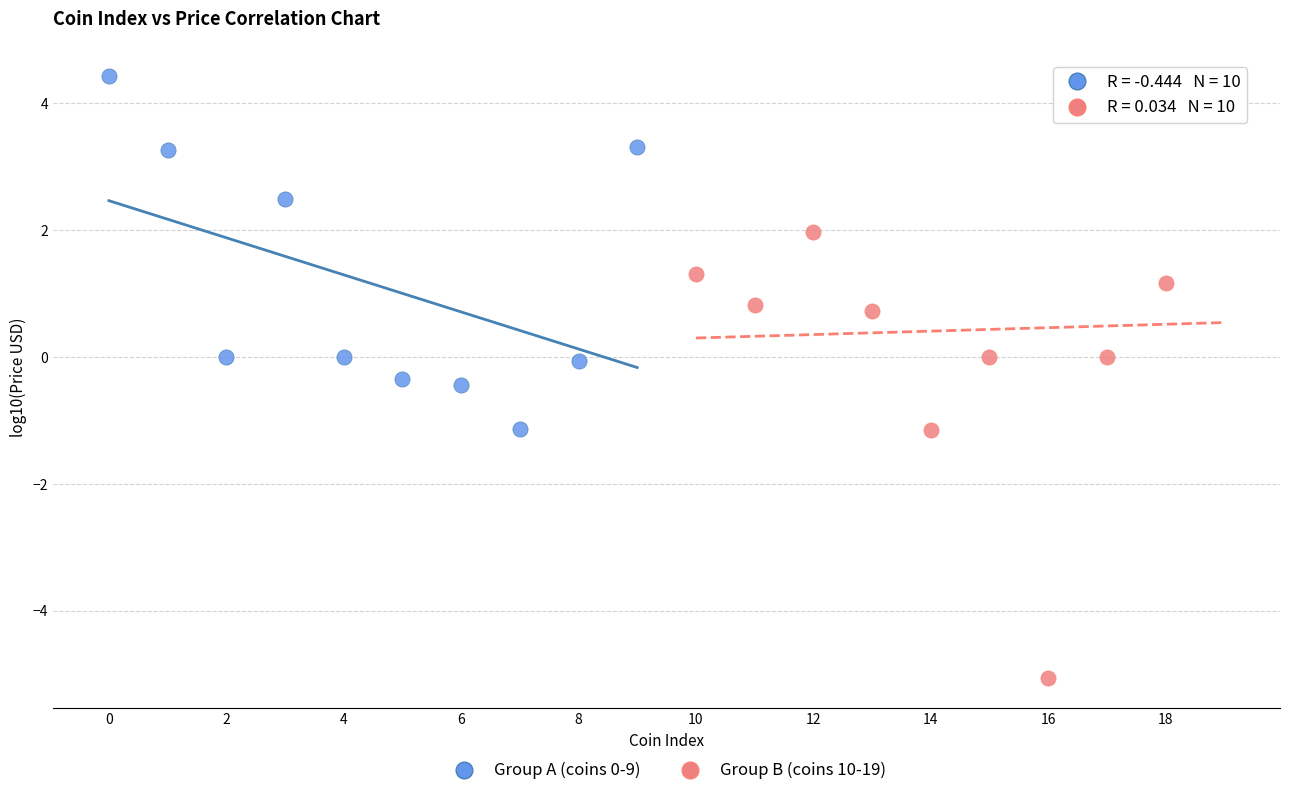

Which series has the largest Y range (max minus min)?

Group B (coins 10-19)